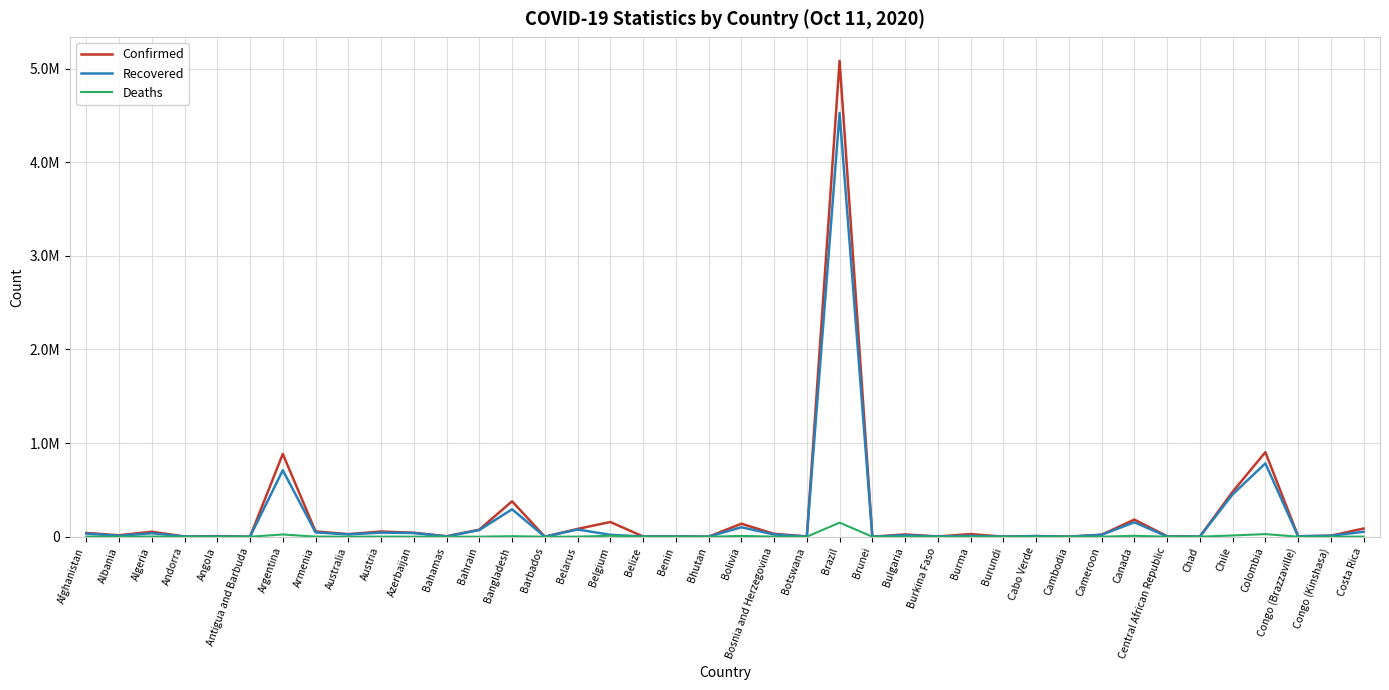

Does the chart display data point markers on the line(s)?

No